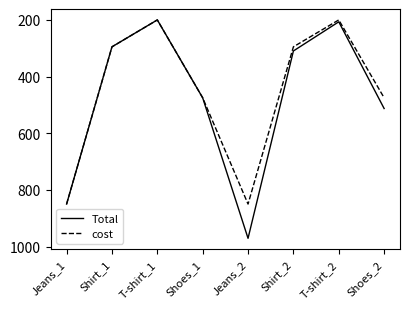

Reading left to right, transcribe all the data shown in this chart.

Total: 850.0	295.0	200.0	475.0	971.0	309.6	206.7	512.8
cost: 850.0	295.0	200.0	475.0	850.0	295.0	200.0	475.0